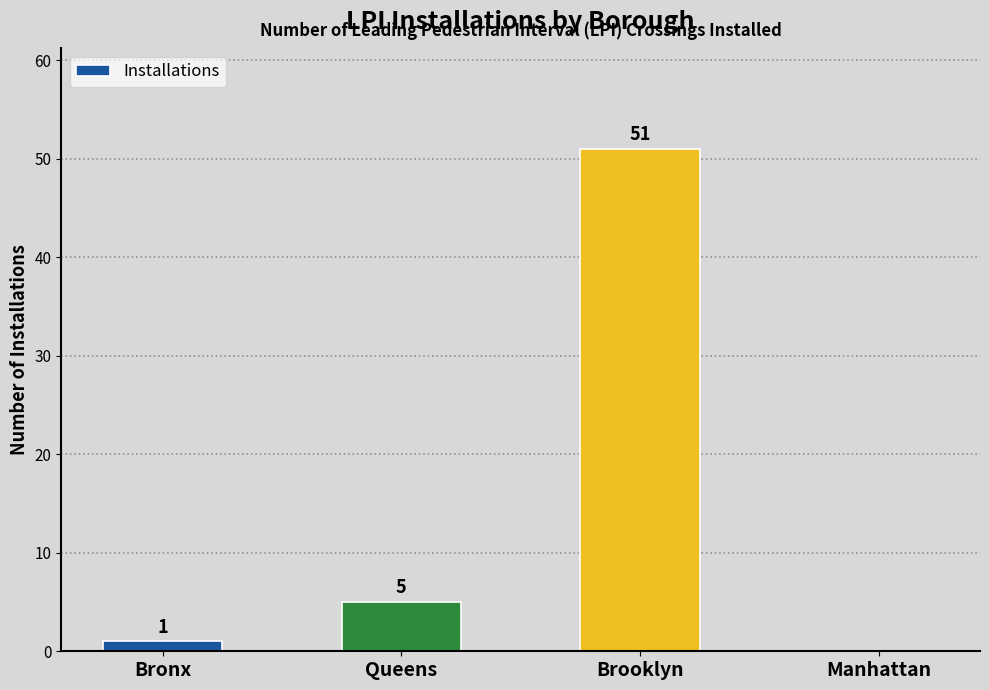

Which category has the highest value across all series?

Brooklyn